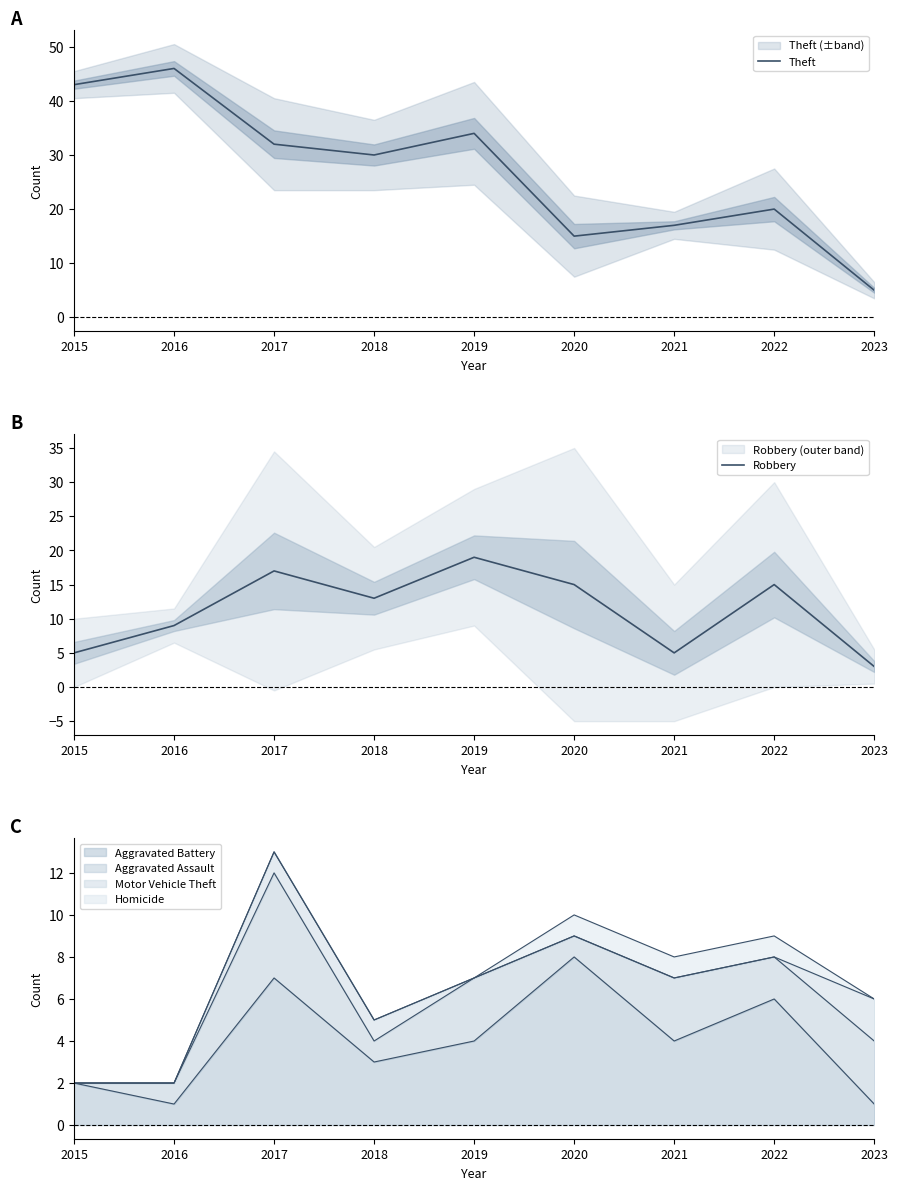

At how many categories does at least one series exceed 26?

5